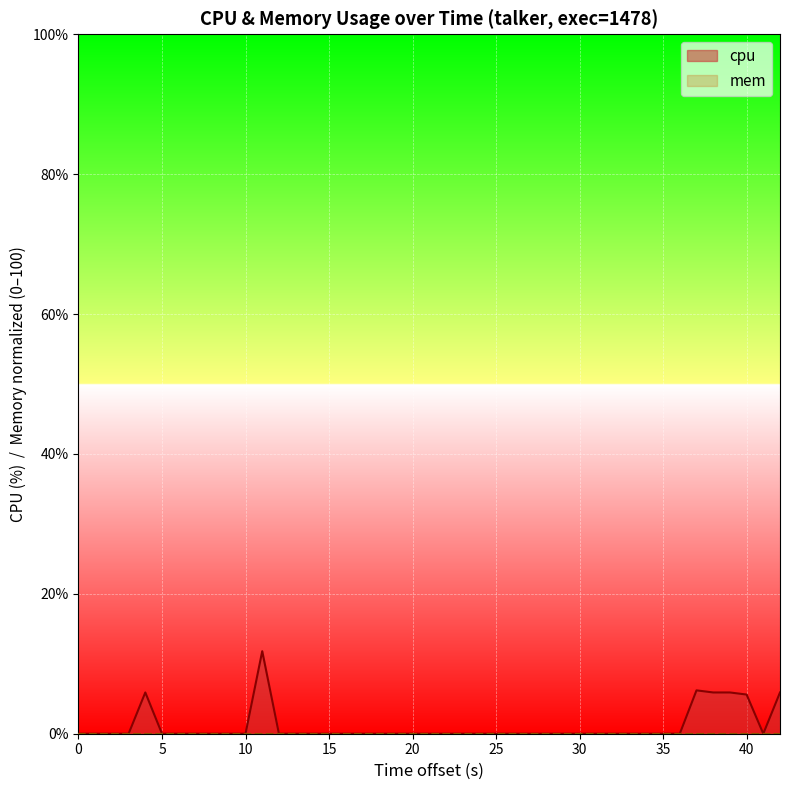

Which series has the largest range (max minus min)?

cpu